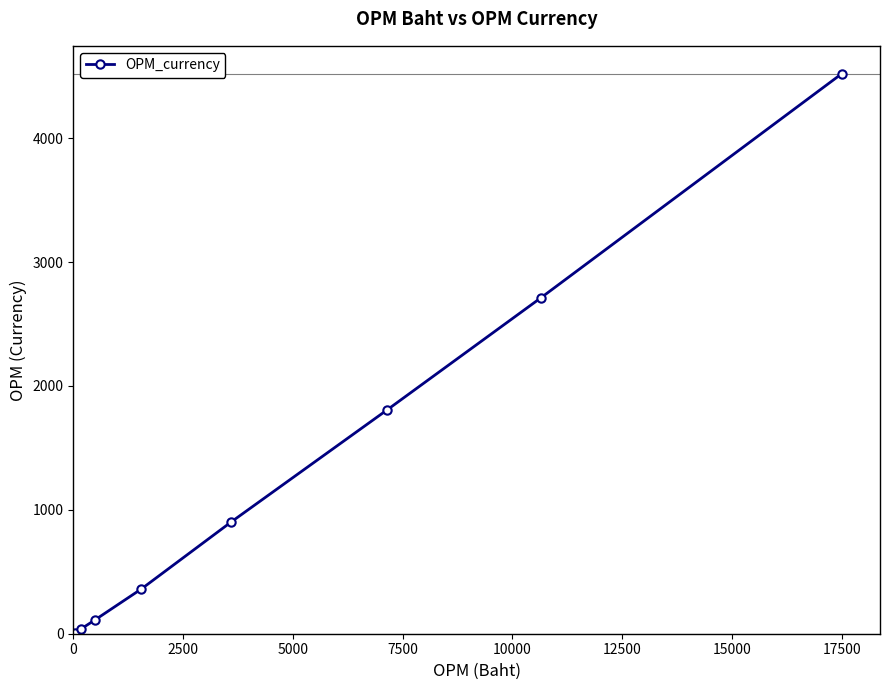

What is the maximum value shown in the chart?

4520